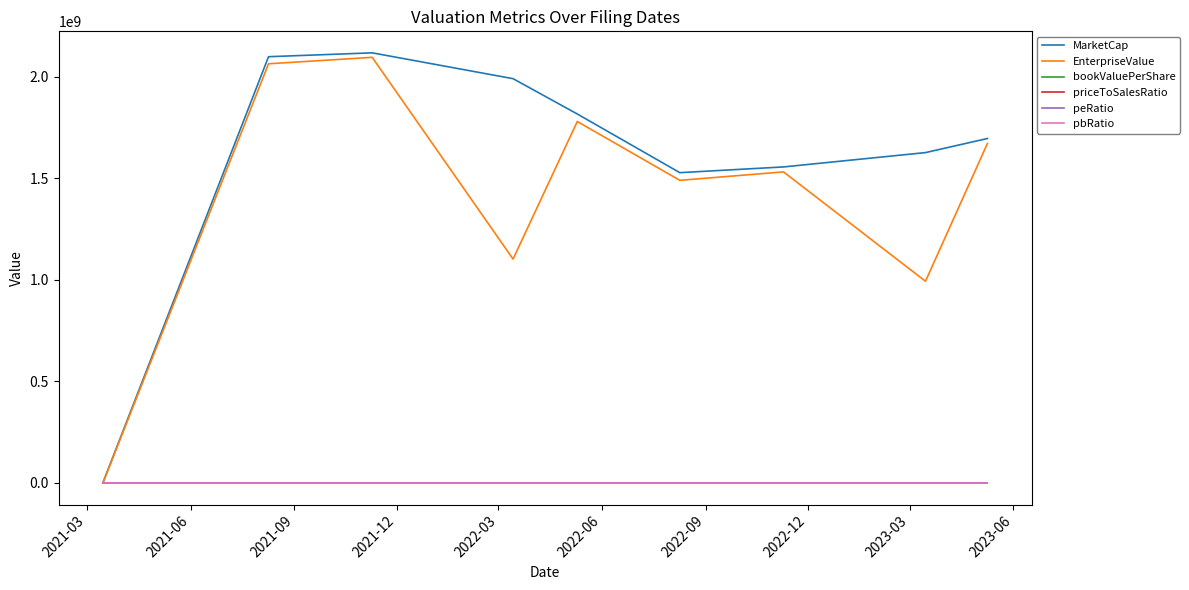

Which series has the largest range (max minus min)?

MarketCap